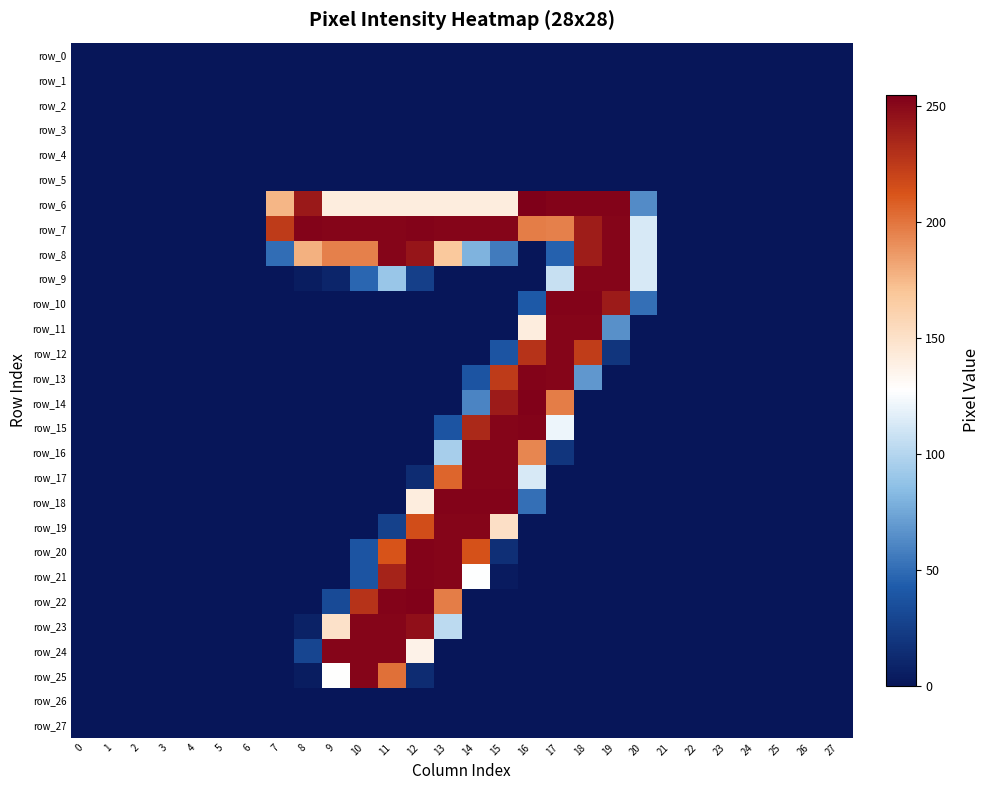

Reading left to right, list all the values displayed in this chart.

row_0: 0	0	0	0	0	0	0	0	0	0	0	0	0	0	0	0	0	0	0	0	0	0	0	0	0	0	0	0
row_1: 0	0	0	0	0	0	0	0	0	0	0	0	0	0	0	0	0	0	0	0	0	0	0	0	0	0	0	0
row_2: 0	0	0	0	0	0	0	0	0	0	0	0	0	0	0	0	0	0	0	0	0	0	0	0	0	0	0	0
row_3: 0	0	0	0	0	0	0	0	0	0	0	0	0	0	0	0	0	0	0	0	0	0	0	0	0	0	0	0
row_4: 0	0	0	0	0	0	0	0	0	0	0	0	0	0	0	0	0	0	0	0	0	0	0	0	0	0	0	0
row_5: 0	0	0	0	0	0	0	0	0	0	0	0	0	0	0	0	0	0	0	0	0	0	0	0	0	0	0	0
row_6: 0	0	0	0	0	0	0	176	242	141	141	141	141	141	141	141	255	253	253	253	63	0	0	0	0	0	0	0
row_7: 0	0	0	0	0	0	0	225	253	252	252	252	253	252	252	252	197	196	240	252	113	0	0	0	0	0	0	0
row_8: 0	0	0	0	0	0	0	50	178	196	196	252	244	168	80	56	0	45	240	252	113	0	0	0	0	0	0	0
row_9: 0	0	0	0	0	0	0	0	4	9	47	90	25	0	0	0	0	107	252	252	113	0	0	0	0	0	0	0
row_10: 0	0	0	0	0	0	0	0	0	0	0	0	0	0	0	0	41	253	253	241	51	0	0	0	0	0	0	0
row_11: 0	0	0	0	0	0	0	0	0	0	0	0	0	0	0	0	141	252	252	65	0	0	0	0	0	0	0	0
row_12: 0	0	0	0	0	0	0	0	0	0	0	0	0	0	0	38	229	252	224	19	0	0	0	0	0	0	0	0
row_13: 0	0	0	0	0	0	0	0	0	0	0	0	0	0	38	225	253	252	68	0	0	0	0	0	0	0	0	0
row_14: 0	0	0	0	0	0	0	0	0	0	0	0	0	0	60	241	254	197	0	0	0	0	0	0	0	0	0	0
row_15: 0	0	0	0	0	0	0	0	0	0	0	0	0	38	234	252	253	121	0	0	0	0	0	0	0	0	0	0
row_16: 0	0	0	0	0	0	0	0	0	0	0	0	0	95	252	252	194	19	0	0	0	0	0	0	0	0	0	0
row_17: 0	0	0	0	0	0	0	0	0	0	0	0	13	206	252	252	113	0	0	0	0	0	0	0	0	0	0	0
row_18: 0	0	0	0	0	0	0	0	0	0	0	0	141	253	253	253	51	0	0	0	0	0	0	0	0	0	0	0
row_19: 0	0	0	0	0	0	0	0	0	0	0	26	216	252	252	151	0	0	0	0	0	0	0	0	0	0	0	0
row_20: 0	0	0	0	0	0	0	0	0	0	38	213	253	252	214	15	0	0	0	0	0	0	0	0	0	0	0	0
row_21: 0	0	0	0	0	0	0	0	0	0	38	237	253	252	127	3	0	0	0	0	0	0	0	0	0	0	0	0
row_22: 0	0	0	0	0	0	0	0	0	32	229	253	254	197	0	0	0	0	0	0	0	0	0	0	0	0	0	0
row_23: 0	0	0	0	0	0	0	0	7	150	252	252	247	103	0	0	0	0	0	0	0	0	0	0	0	0	0	0
row_24: 0	0	0	0	0	0	0	0	29	252	252	252	137	0	0	0	0	0	0	0	0	0	0	0	0	0	0	0
row_25: 0	0	0	0	0	0	0	0	4	128	252	202	13	0	0	0	0	0	0	0	0	0	0	0	0	0	0	0
row_26: 0	0	0	0	0	0	0	0	0	0	0	0	0	0	0	0	0	0	0	0	0	0	0	0	0	0	0	0
row_27: 0	0	0	0	0	0	0	0	0	0	0	0	0	0	0	0	0	0	0	0	0	0	0	0	0	0	0	0